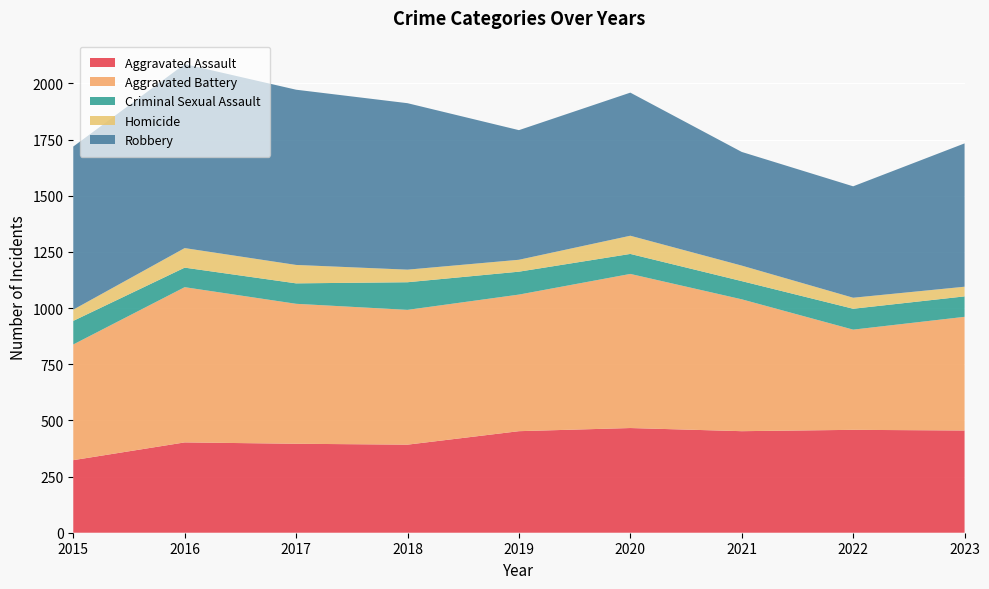

Reading left to right, list all the values displayed in this chart.

Aggravated Assault: 323	402	396	392	452	466	452	458	455
Aggravated Battery: 515	691	623	600	608	686	587	446	506
Criminal Sexual Assault: 105	87	91	123	102	89	81	93	91
Homicide: 50	87	82	56	53	81	69	49	43
Robbery: 726	819	780	741	577	637	506	496	638